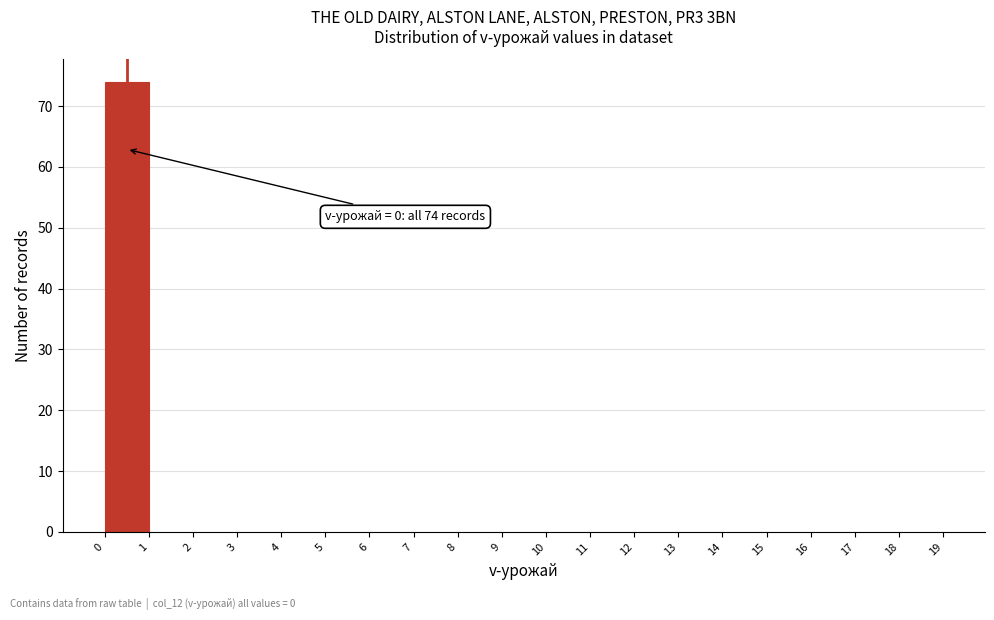

Which range on the x-axis has the tallest bar?

0 to 1